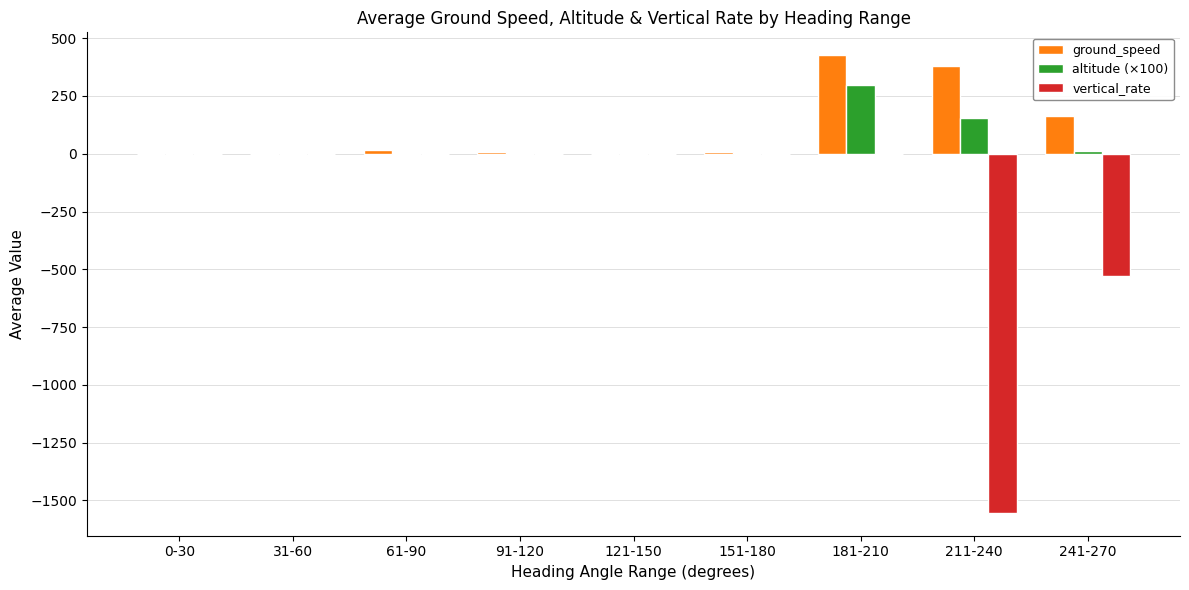

What is the greatest value displayed?

426.3